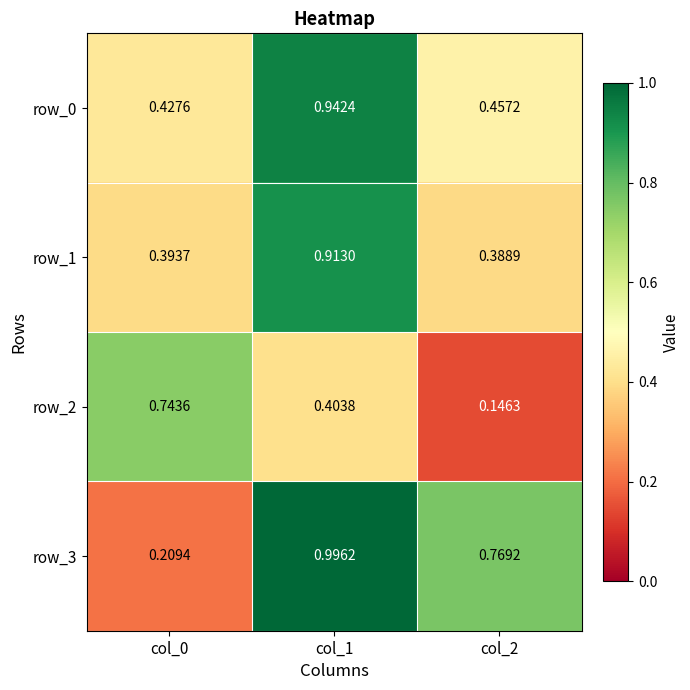

Is the value of row_1 at col_0 greater than the value of row_3 at col_0?

Yes